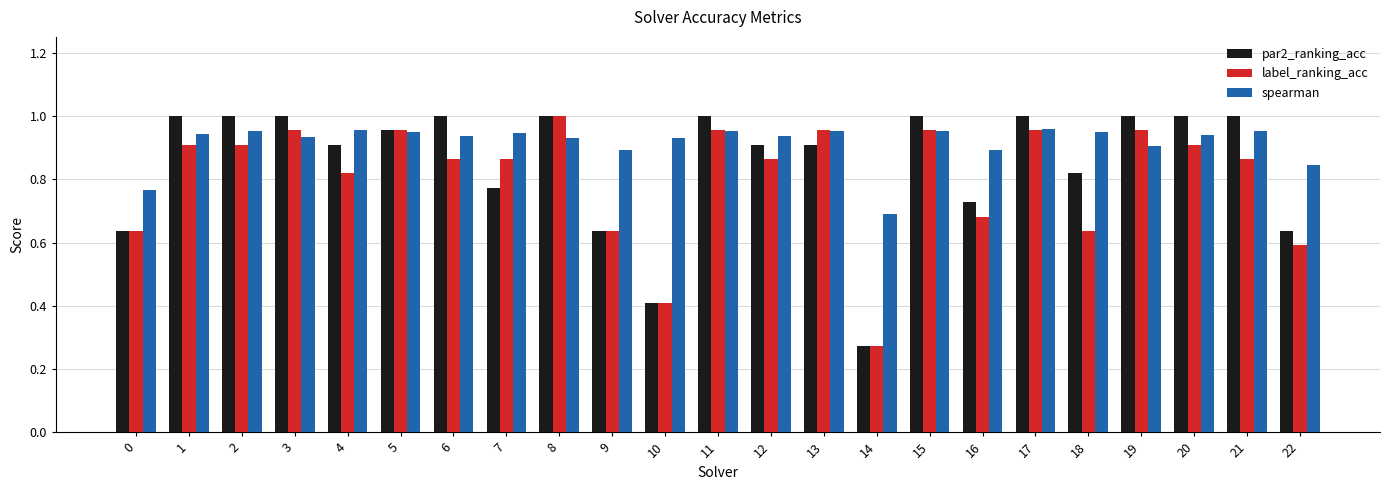

Which series has the largest total across all categories?

spearman